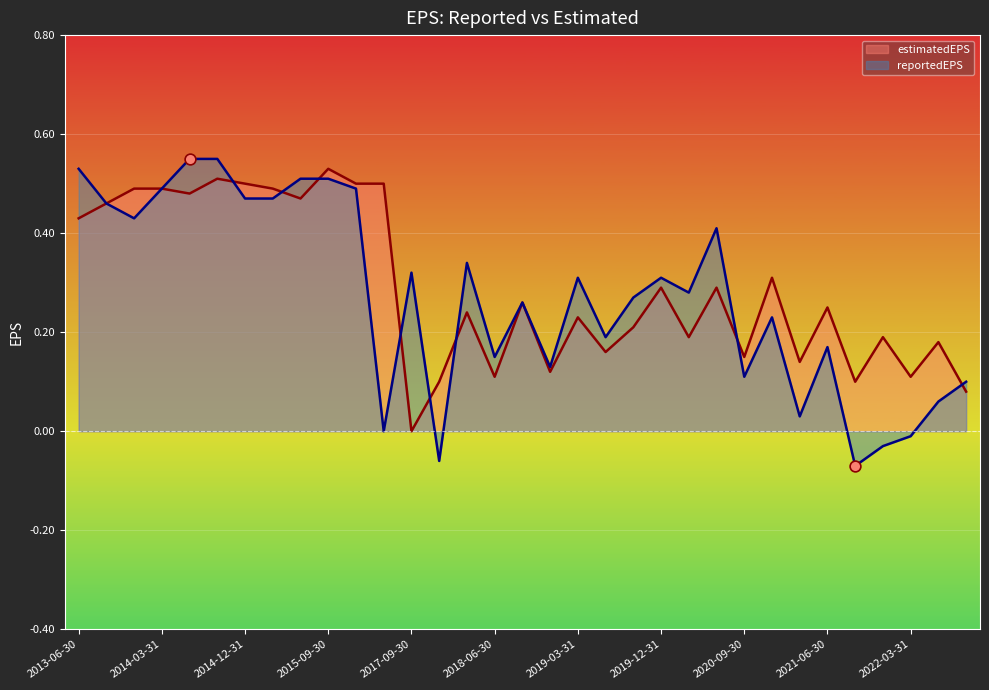

At which category is the sum across all series the highest?

2014-09-30